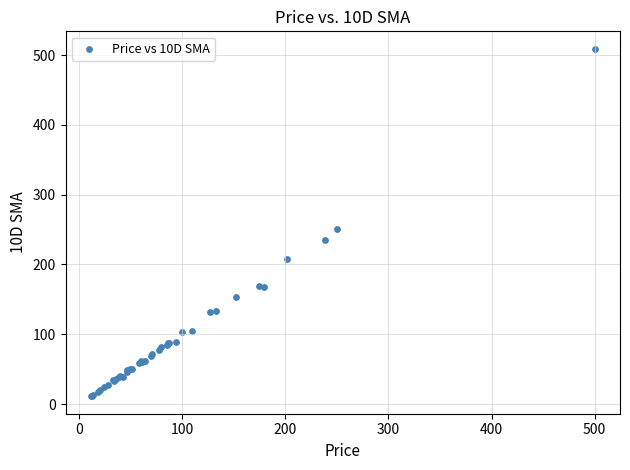

What Y value in the scatter plot is closest to 260?

251.2